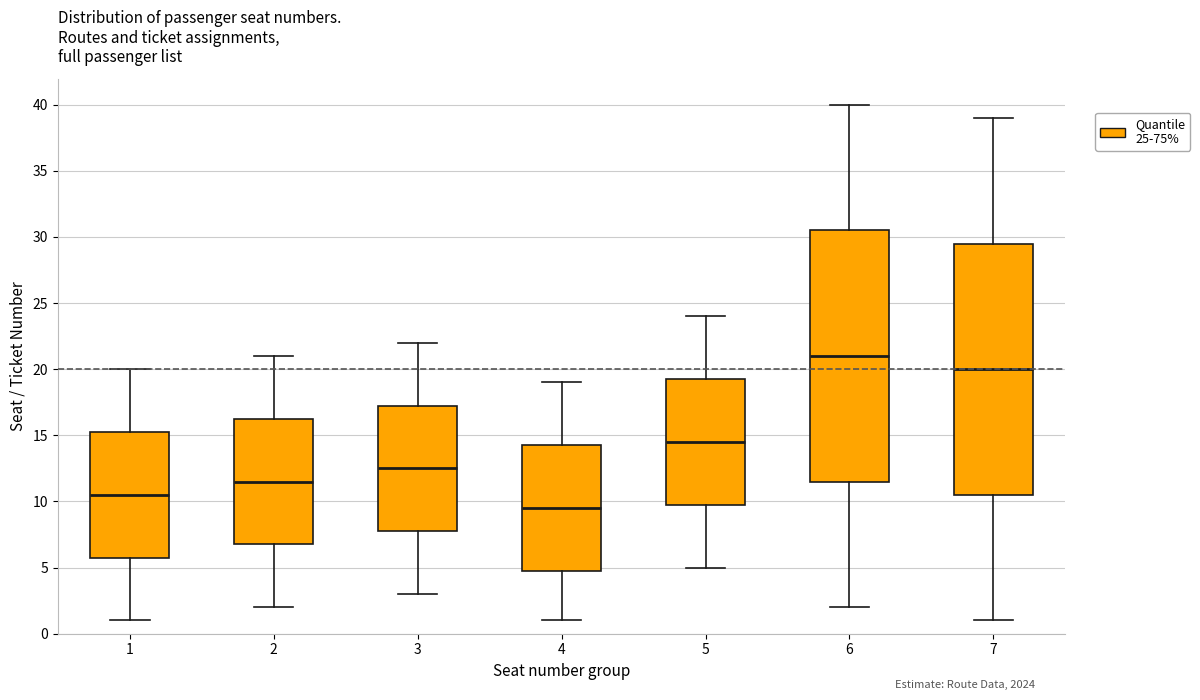

Reading left to right, transcribe this box plot: for each box, give where its median line is, the range the box spans, and where its two whiskers end, as read against the y-axis. The values are not printed on the chart, so give them approximately, as read against the axis.

1: median 10.5, box 6.0 to 15.5, whiskers 1.0 to 20.0
2: median 11.5, box 7.0 to 16.5, whiskers 2.0 to 21.0
3: median 12.5, box 8.0 to 17.5, whiskers 3.0 to 22.0
4: median 9.5, box 5.0 to 14.5, whiskers 1.0 to 19.0
5: median 14.5, box 10.0 to 19.5, whiskers 5.0 to 24.0
6: median 21.0, box 11.5 to 30.5, whiskers 2.0 to 40.0
7: median 20.0, box 10.5 to 29.5, whiskers 1.0 to 39.0